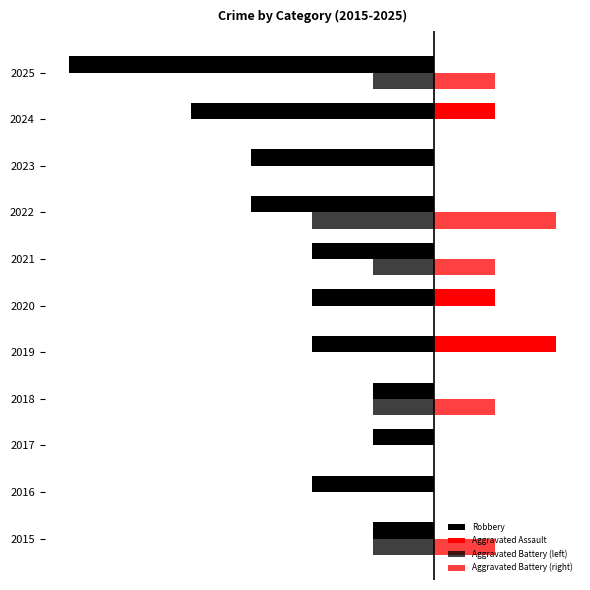

What is the greatest value displayed?

2